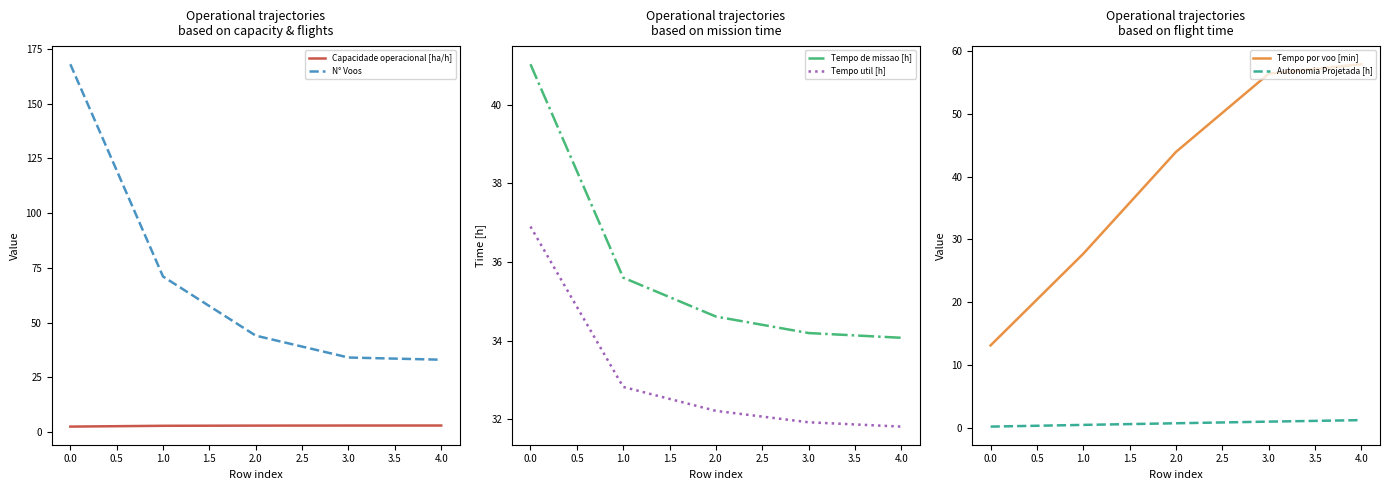

What is the smallest value displayed?

0.3